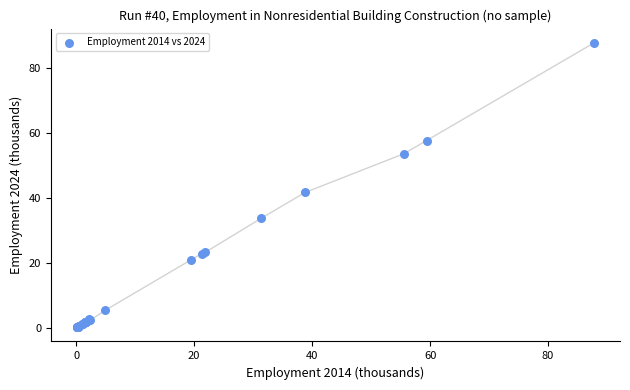

What Y value in the scatter plot is closest to 43?

41.6